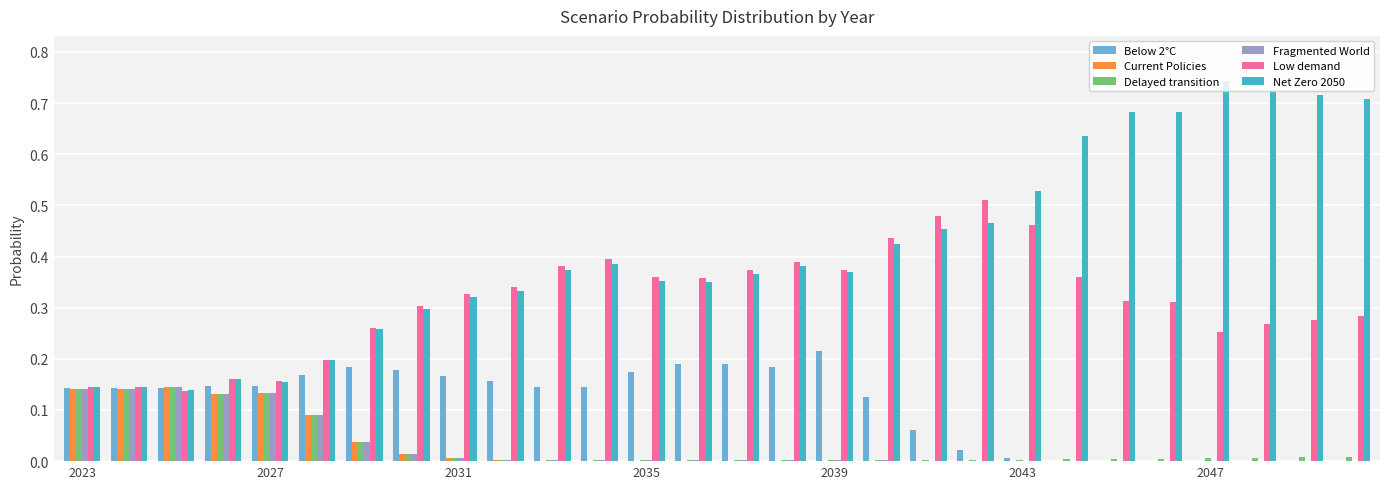

Are the bars horizontal?

No